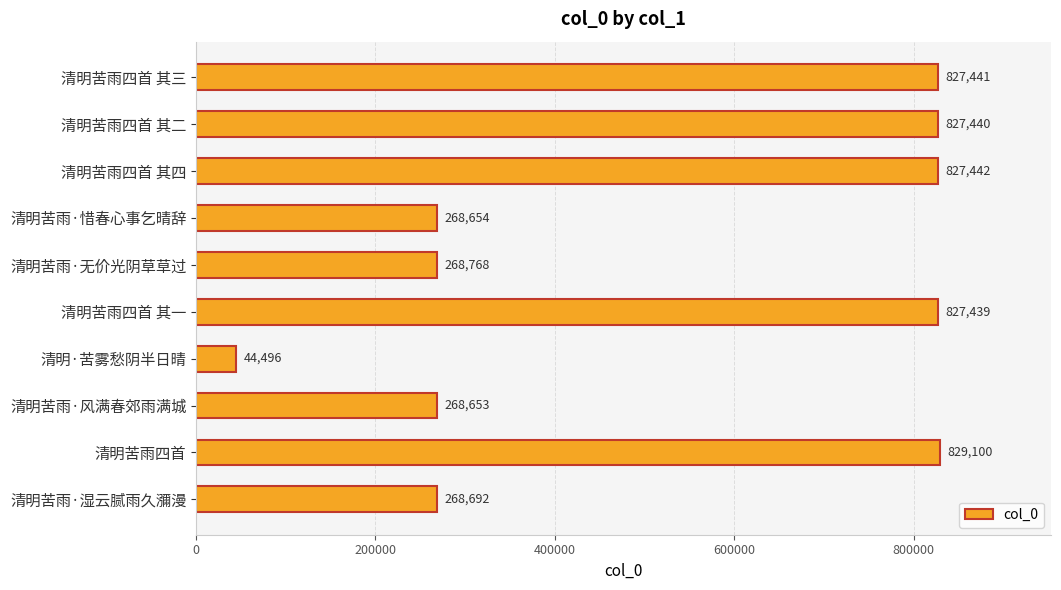

What is the ratio of the value at 清明苦雨四首 to the value at 清明苦雨四首 其三?

1.0